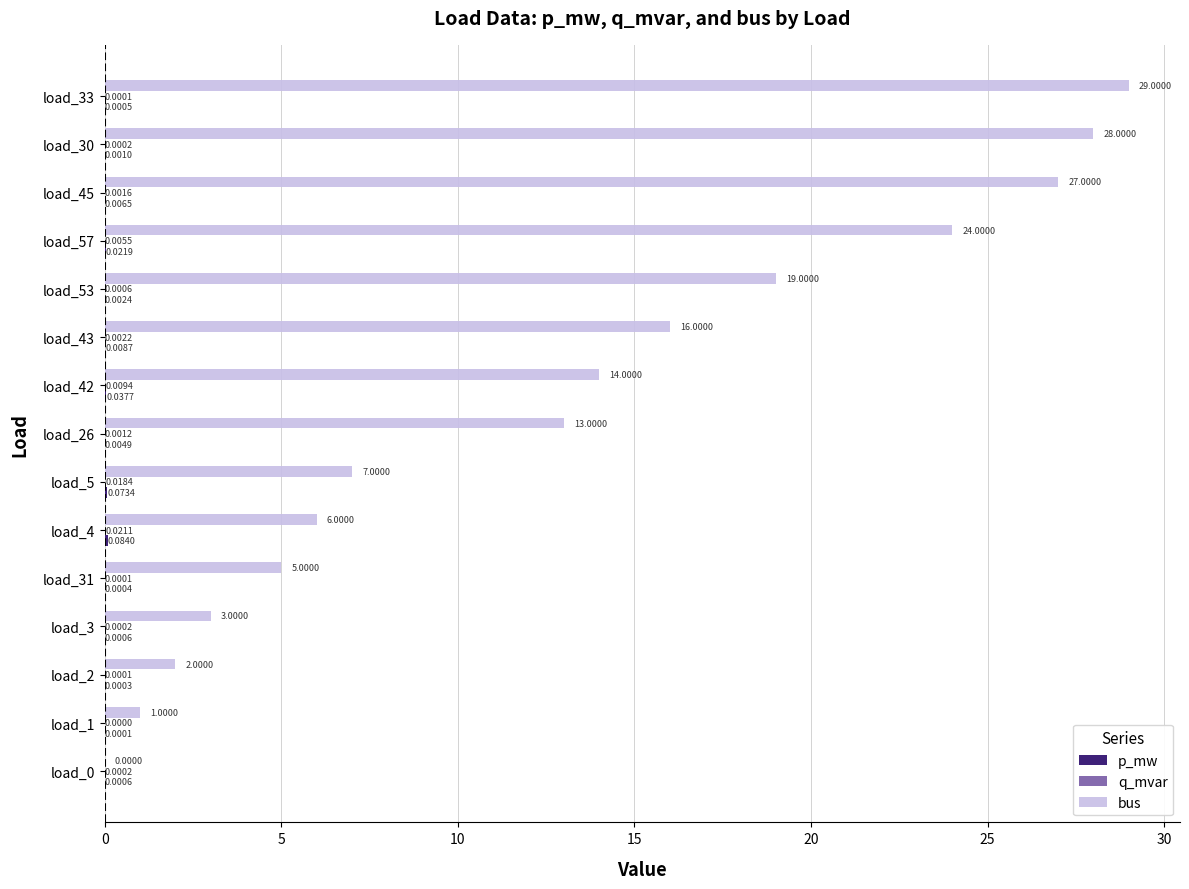

Which series has the largest total across all categories?

bus